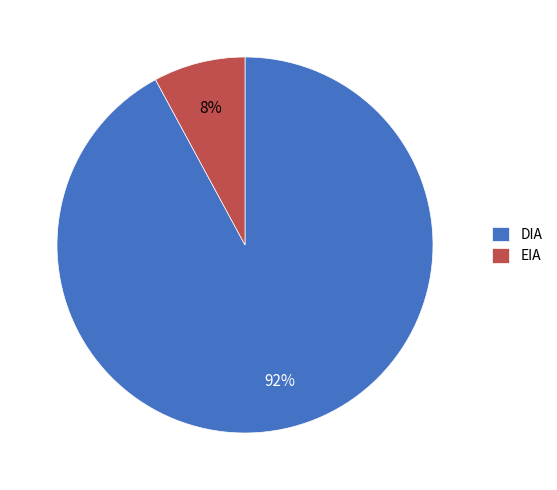

What percentage is the DIA slice, to the nearest percent?

92%